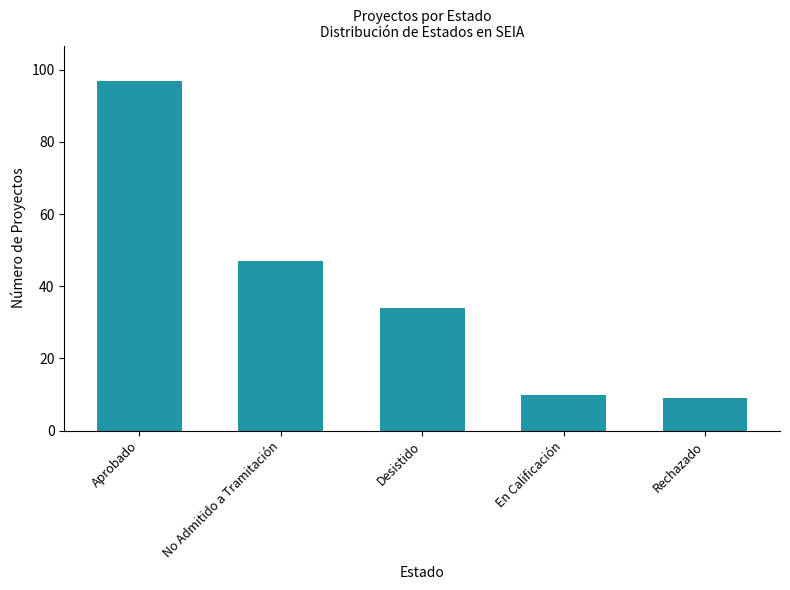

List the labels in order of value, largest first.

Aprobado, No Admitido a Tramitación, Desistido, En Calificación, Rechazado